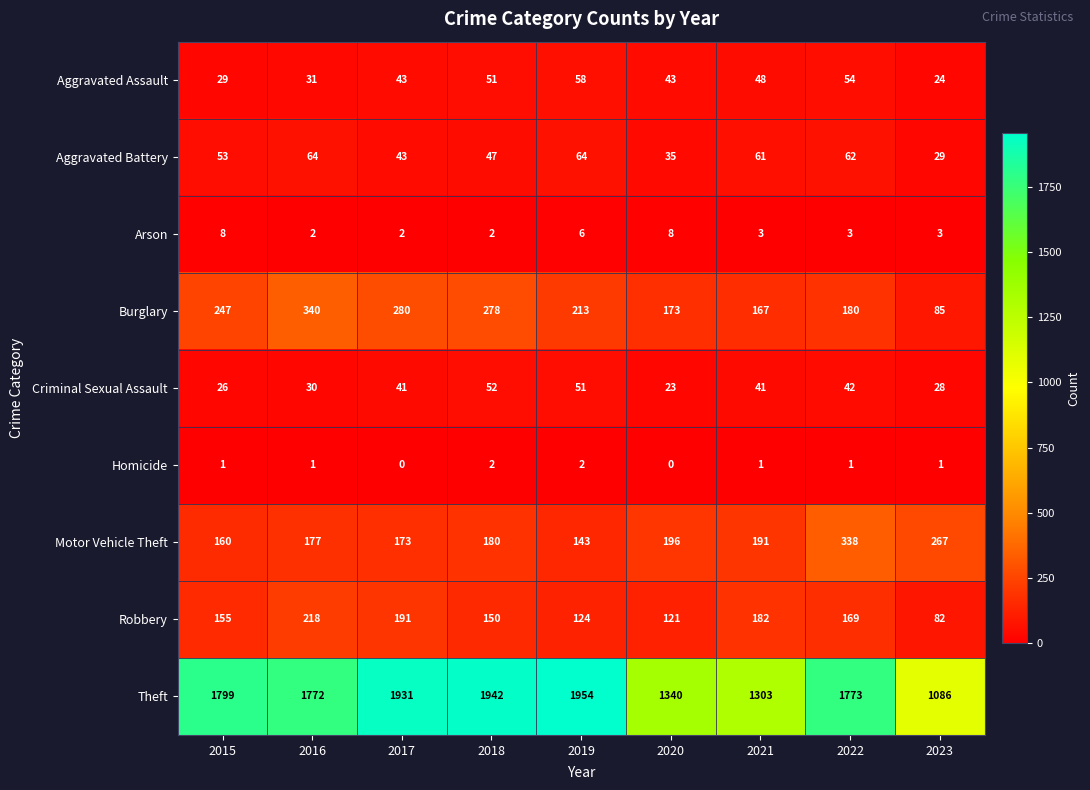

Which series has the largest total across all categories?

Theft